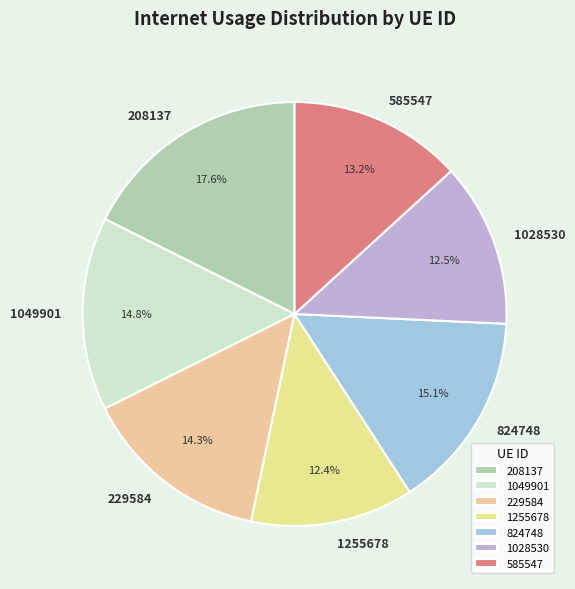

What is the largest slice in the pie chart?

208137